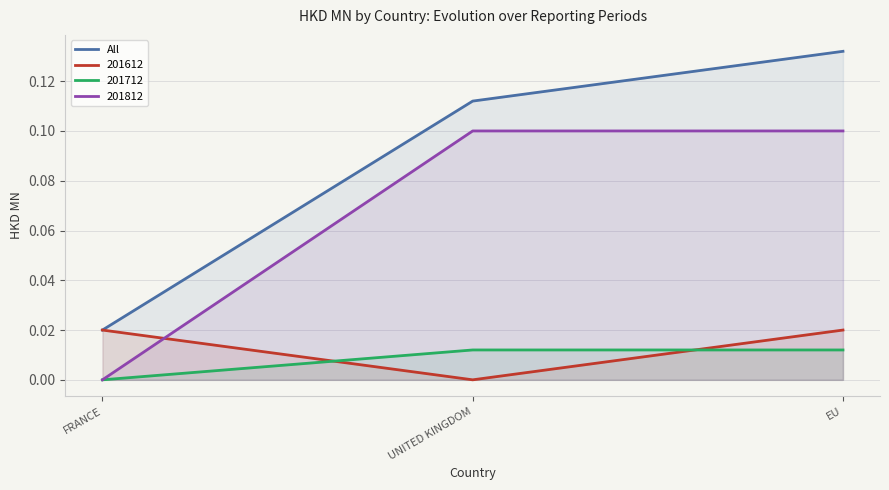

List the labels in order of value, largest first.

EU, UNITED KINGDOM, FRANCE